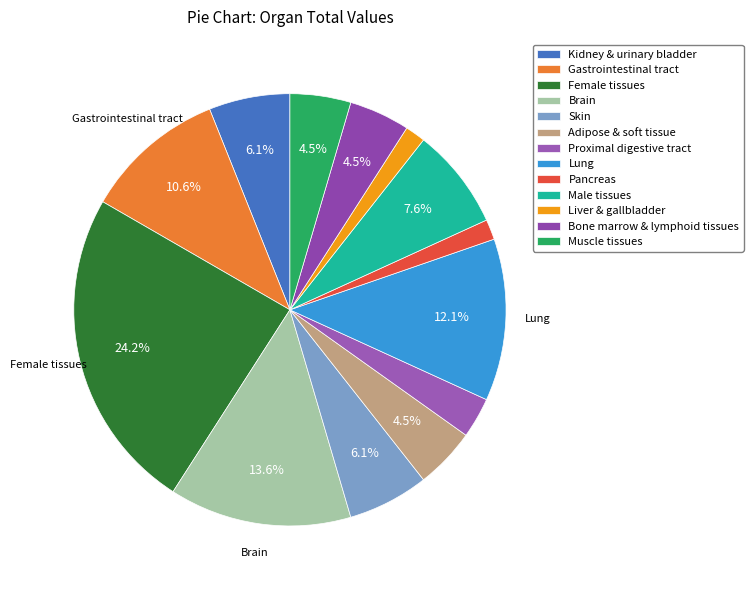

What percentage is the Lung slice, to the nearest percent?

12%